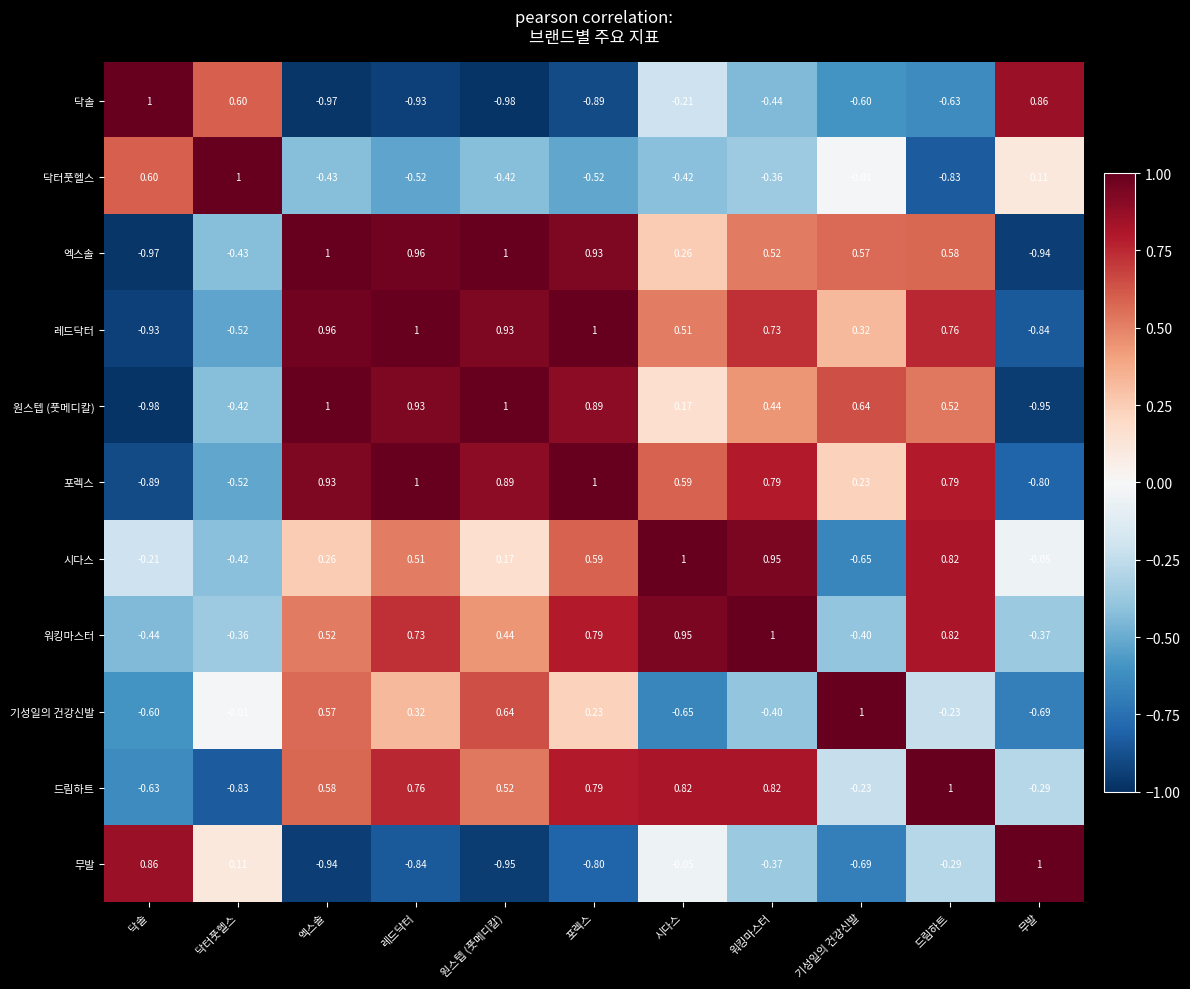

Where does the 시다스 series first go above 0?

엑스솔